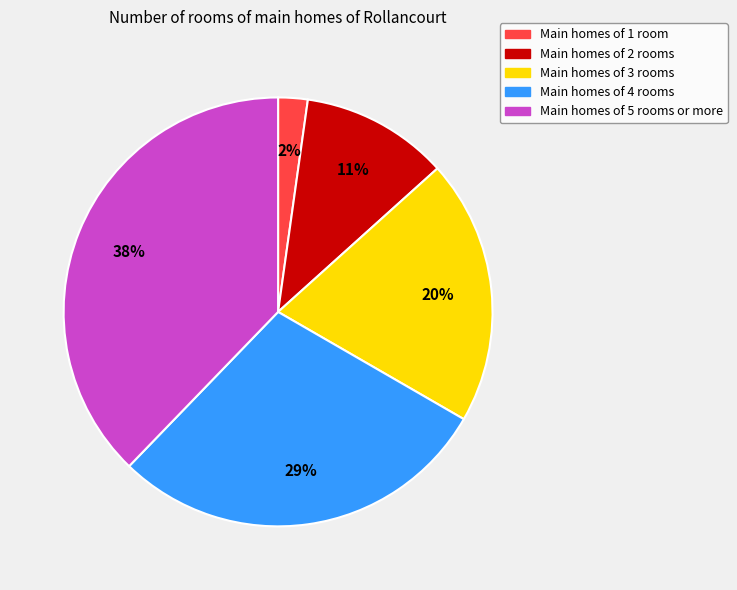

Does any single category account for the majority?

No